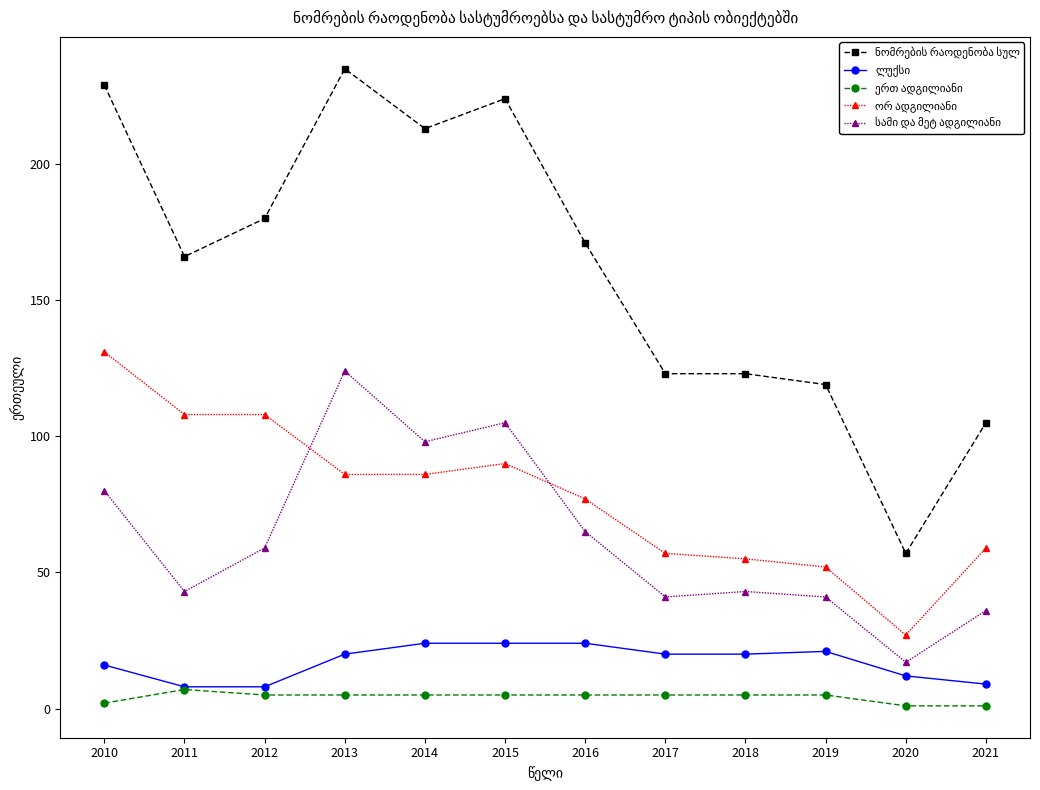

How many series are shown in this chart?

5